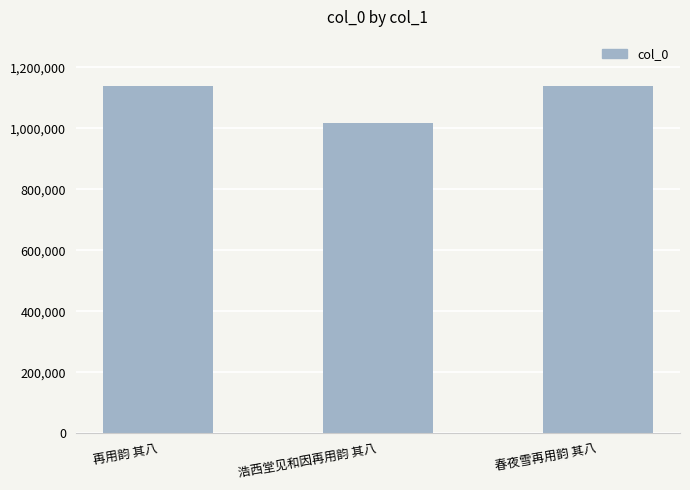

True or false: the data shows 1137765 at 春夜雪再用韵 其八.

True